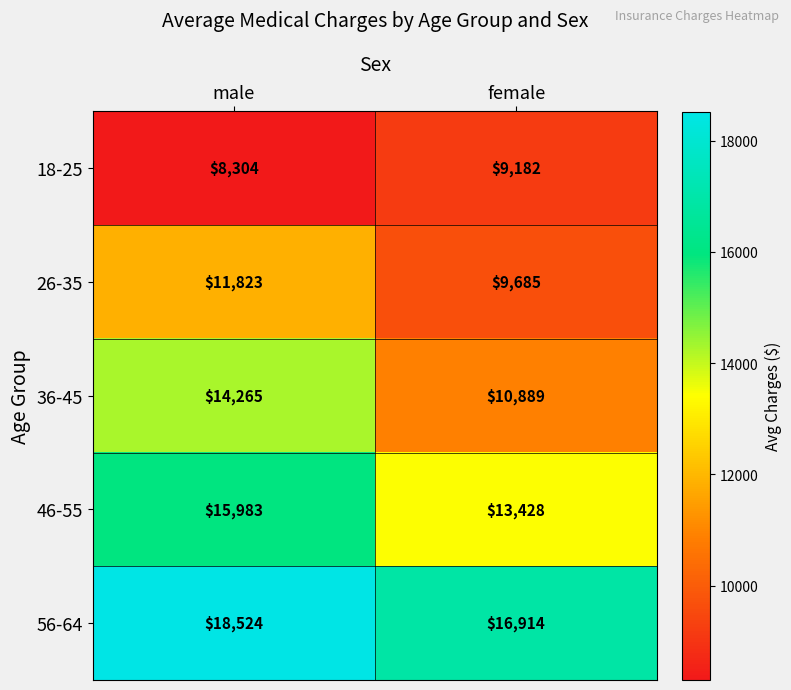

List the series in order of their peak value, highest first.

56-64, 46-55, 36-45, 26-35, 18-25